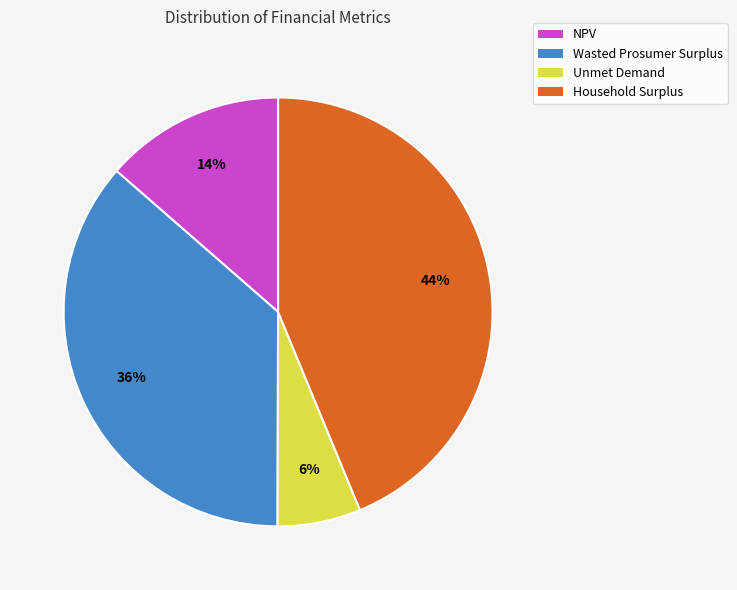

True or false: Unmet Demand accounts for 6% of the total.

True